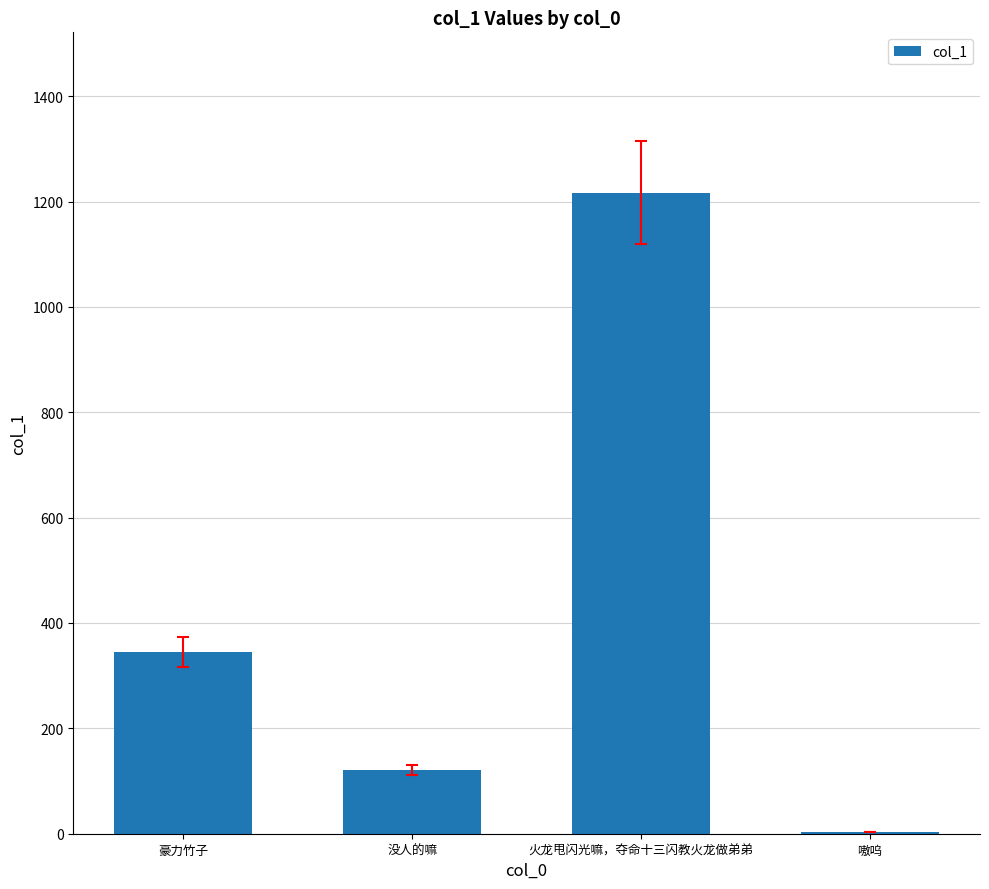

Reading left to right, list all the values displayed in this chart.

豪力竹子=344.9	没人的嘛=121.6	火龙甩闪光嘛，夺命十三闪教火龙做弟弟=1216.9	嗷呜=3.8